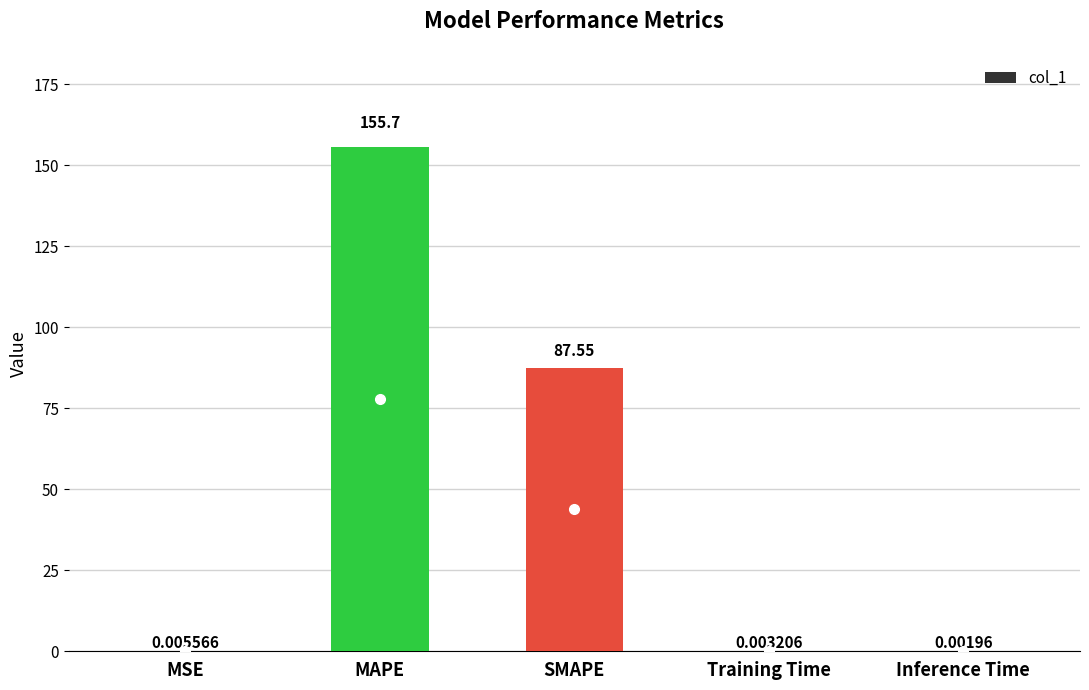

Which label corresponds to the largest value in the chart?

MAPE